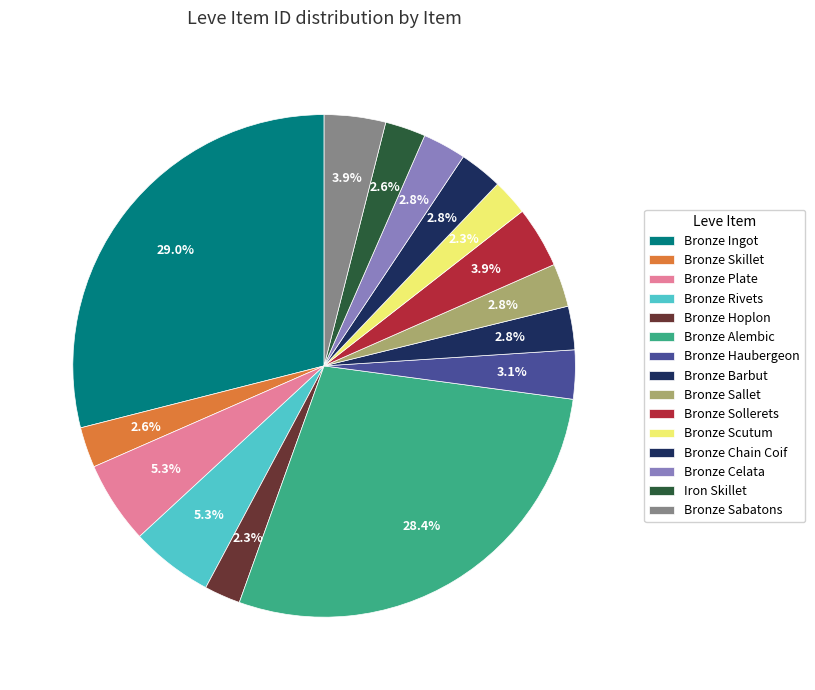

To the nearest percent, what is the average slice percentage?

7%